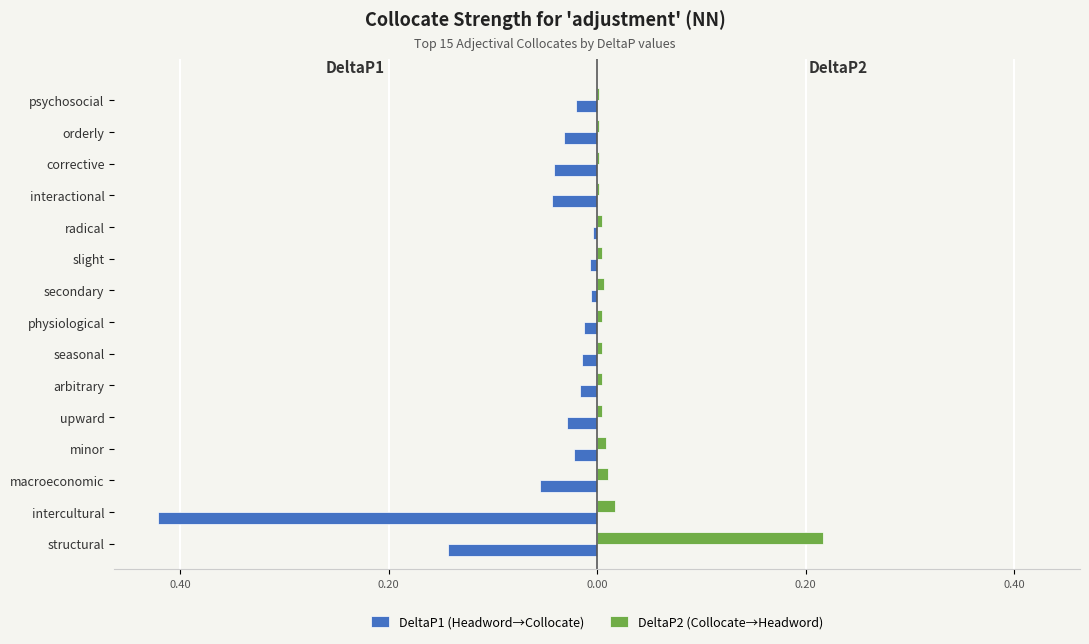

Reading left to right, list all the values displayed in this chart.

DeltaP1 (Headword→Collocate): -0.1	-0.4	-0.1	-0.0	-0.0	-0.0	-0.0	-0.0	-0.0	-0.0	-0.0	-0.0	-0.0	-0.0	-0.0
DeltaP2 (Collocate→Headword): 0.2	0.0	0.0	0.0	0.0	0.0	0.0	0.0	0.0	0.0	0.0	0.0	0.0	0.0	0.0